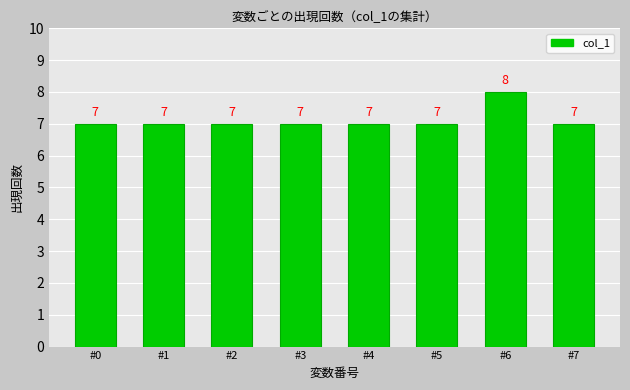

Reading left to right, transcribe all the data shown in this chart.

#0=7	#1=7	#2=7	#3=7	#4=7	#5=7	#6=8	#7=7